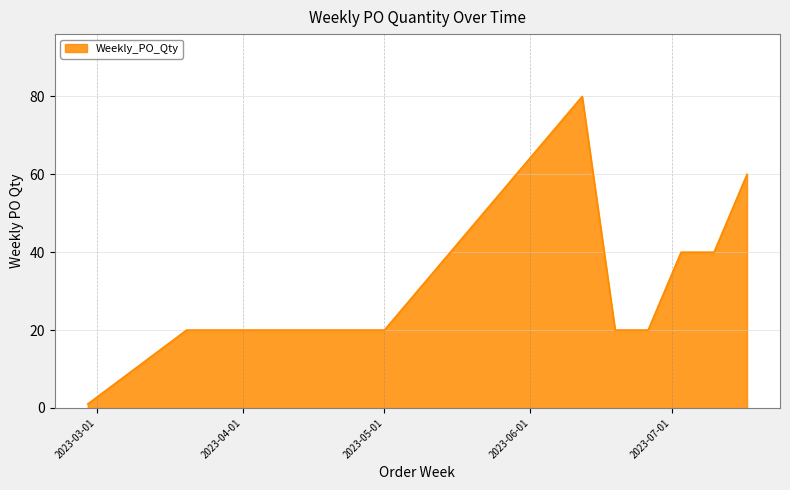

What is the maximum value shown in the chart?

80